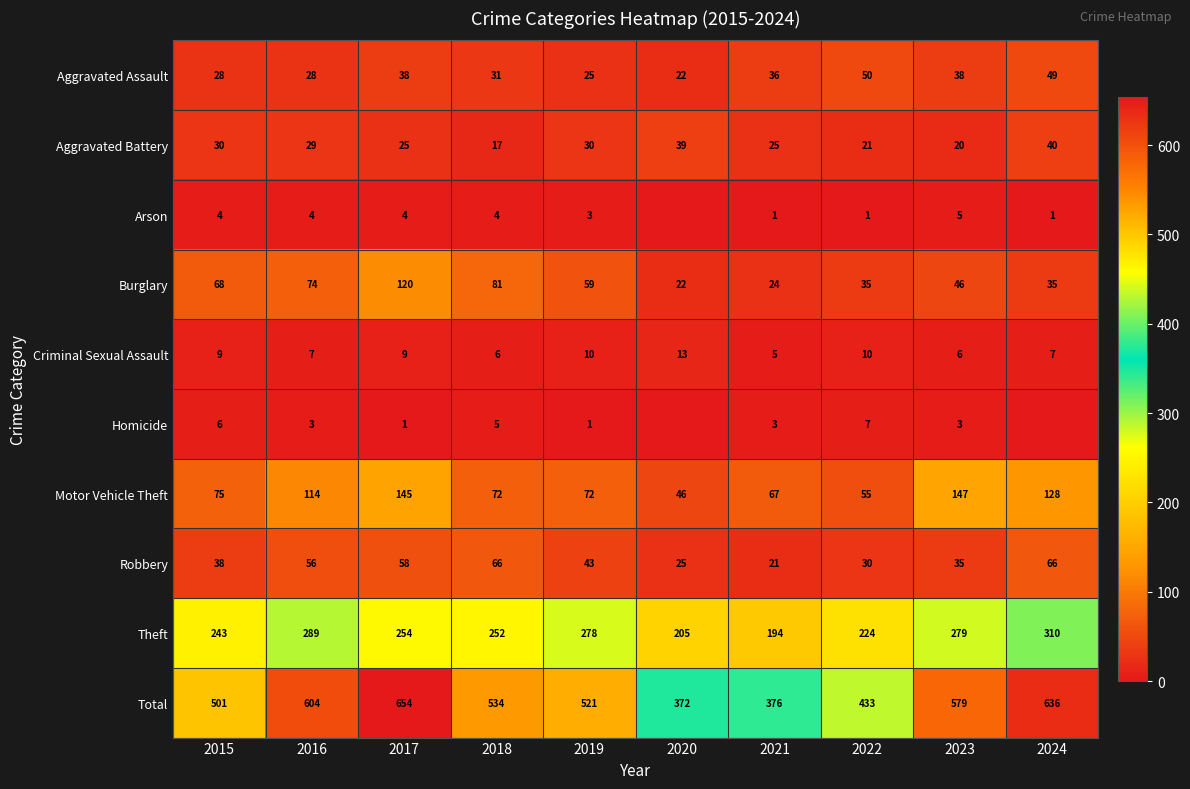

At how many categories does at least one series exceed 27?

10